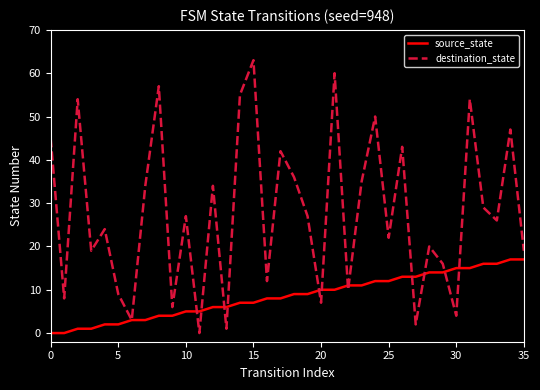

True or false: destination_state and source_state intersect in this chart.

True